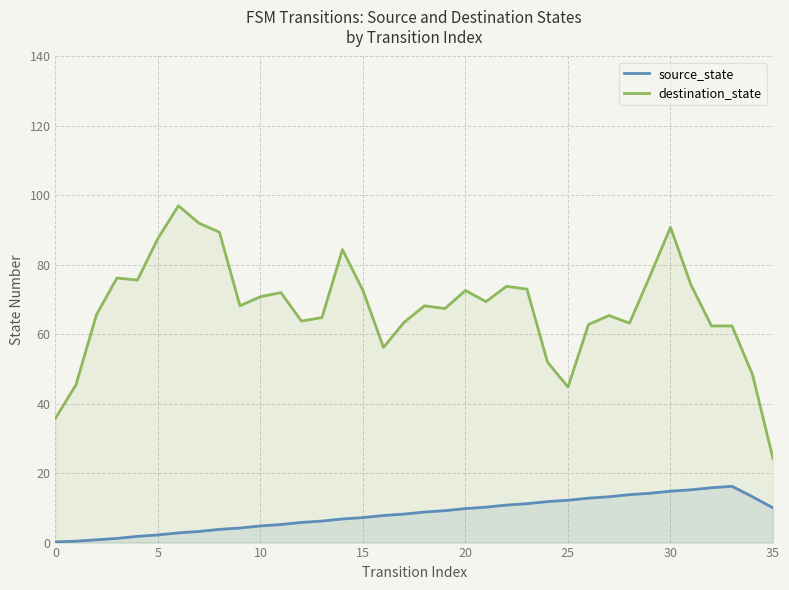

Does the chart have visible grid lines?

Yes